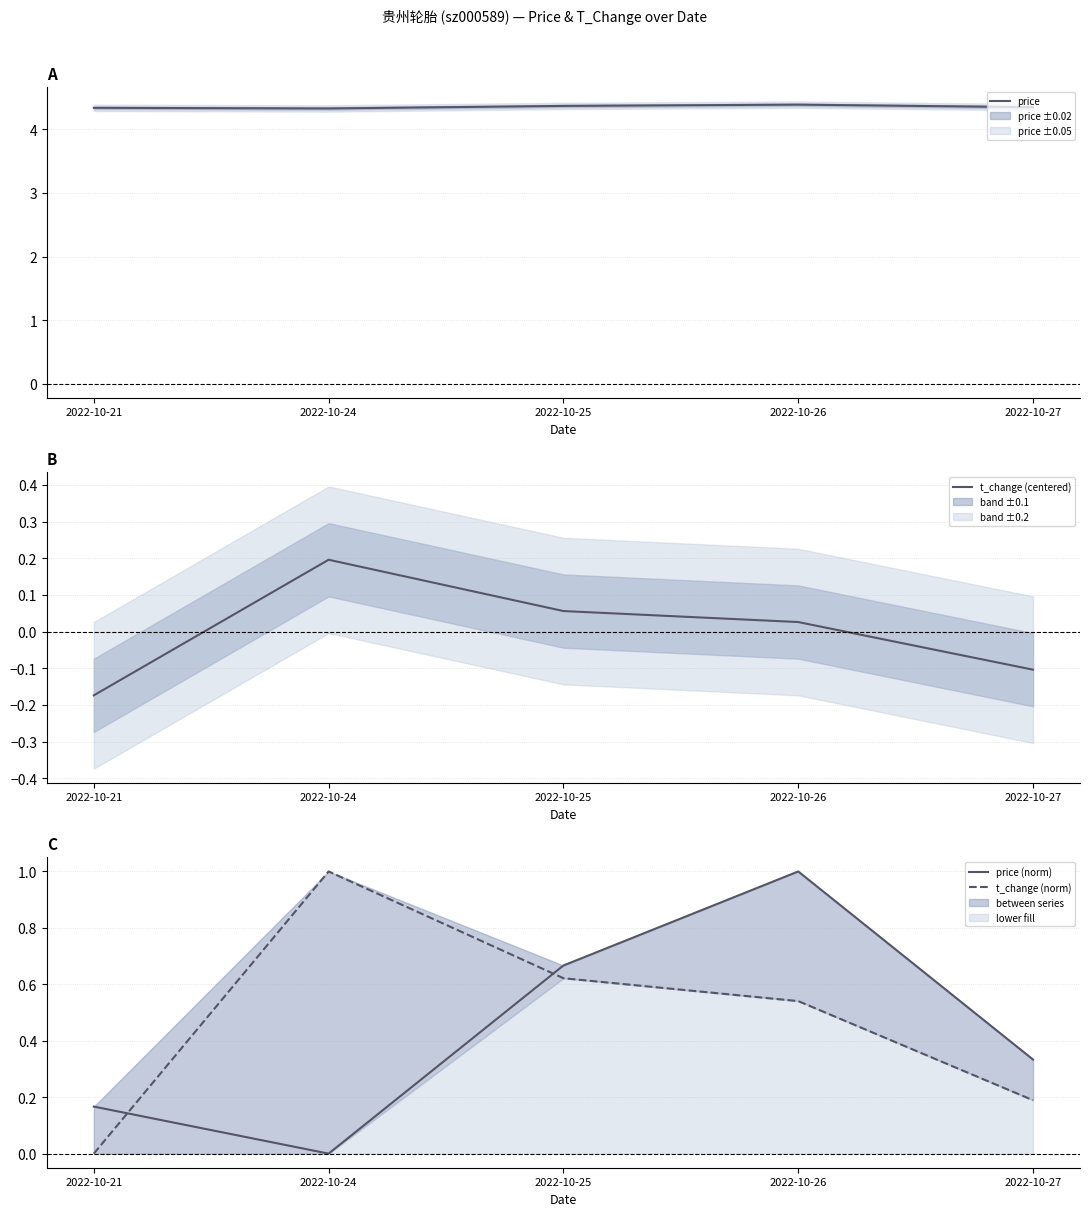

The value of t_change (norm) at 2022-10-24 is 1.0. True or false?

True